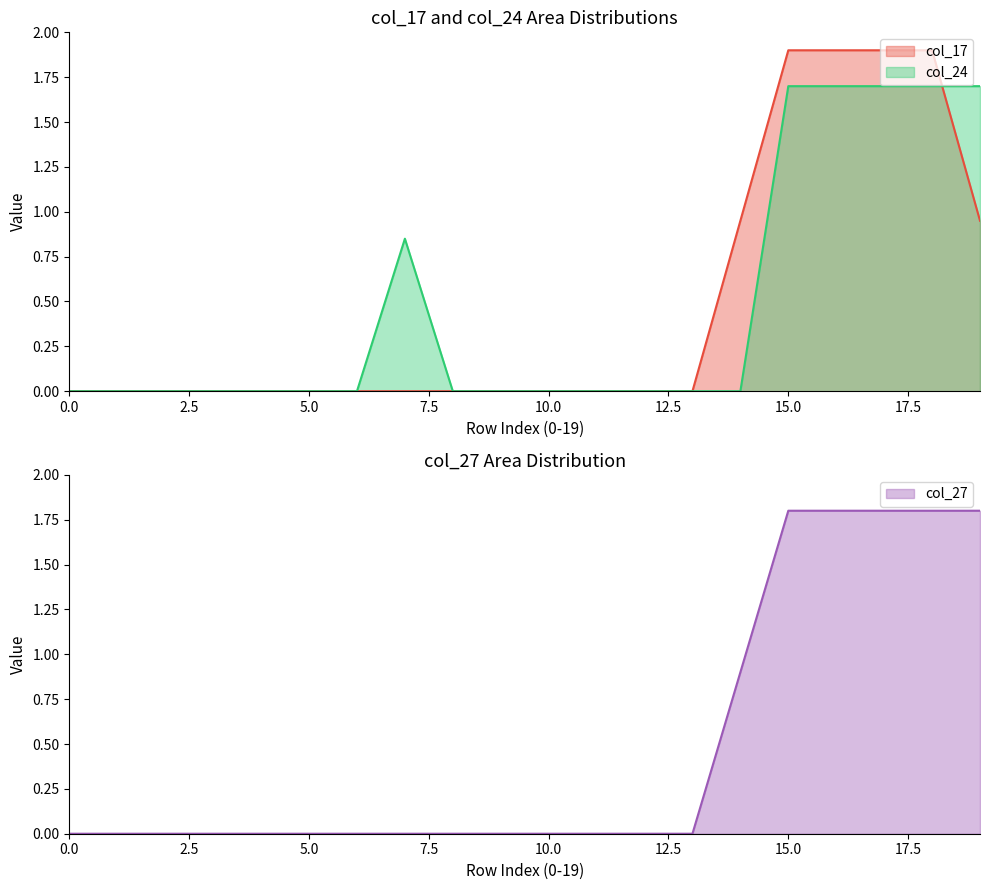

What is the difference between the second highest and second lowest values in the col_27 series?

1.8